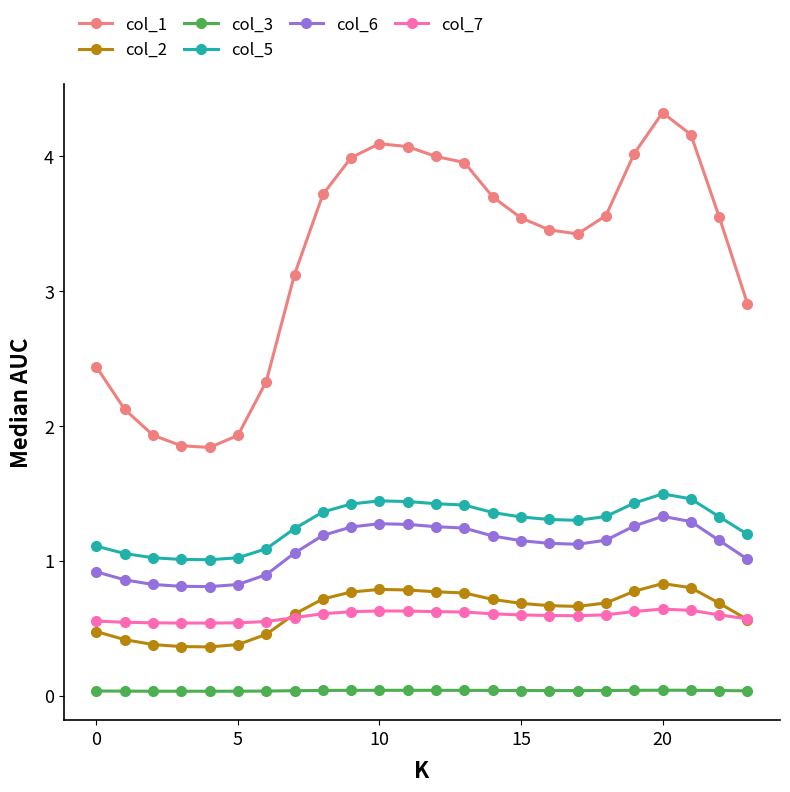

Which series has the largest range (max minus min)?

col_1